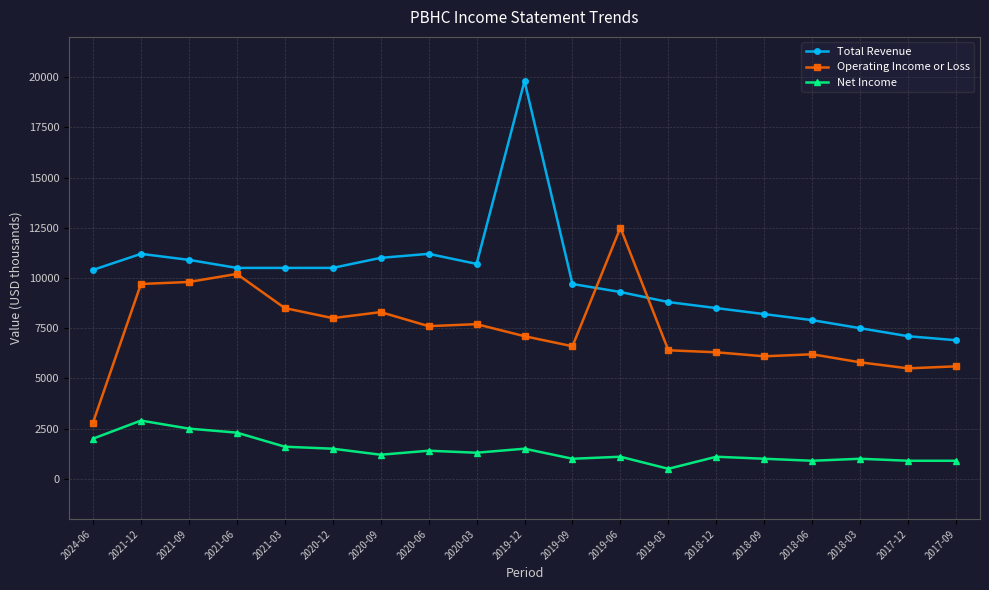

List the series in order of their overall mean, lowest first.

Net Income, Operating Income or Loss, Total Revenue